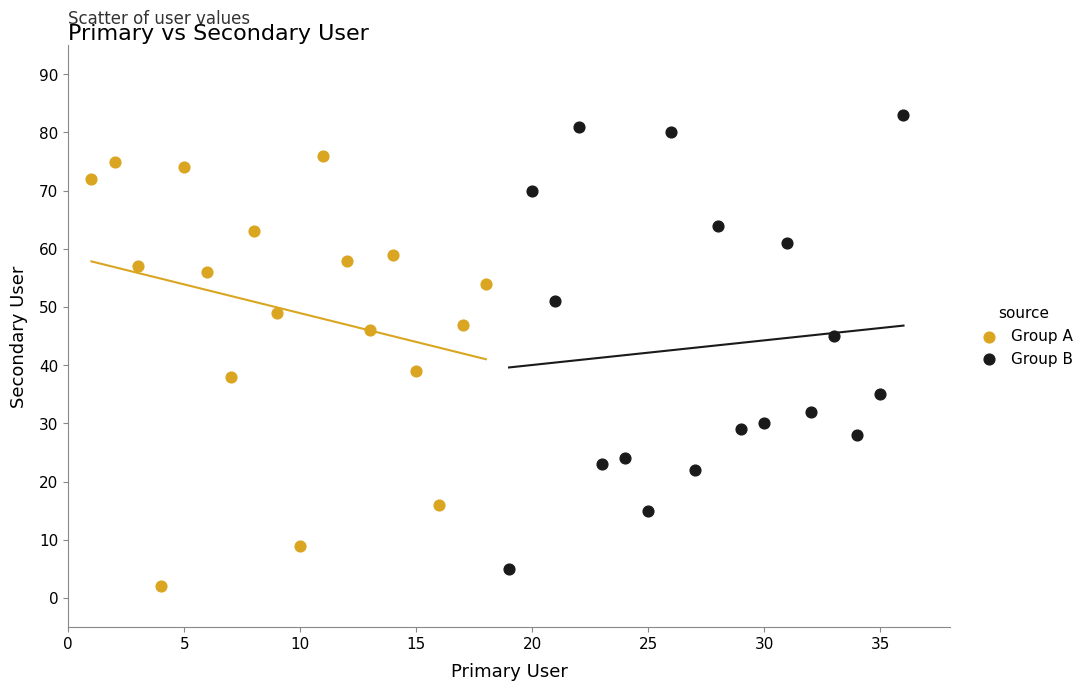

Which series reaches the maximum Y coordinate?

Group B